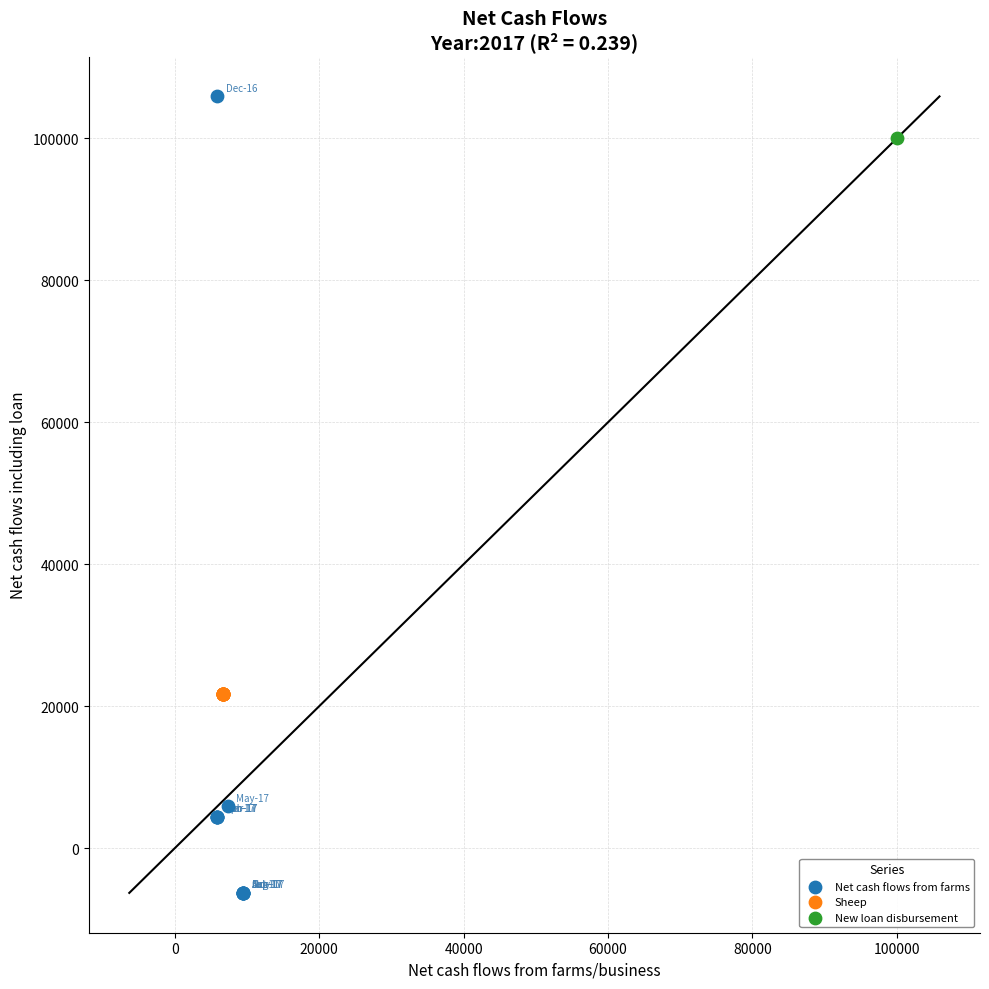

Which series reaches the minimum Y coordinate?

Net cash flows from farms